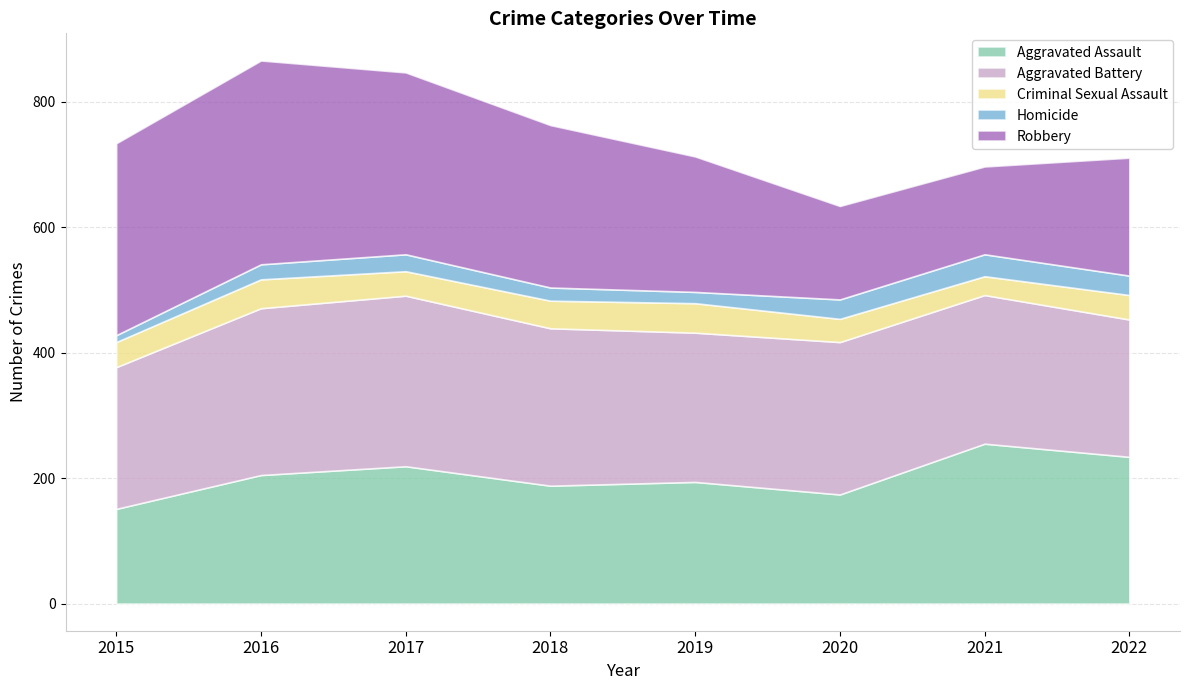

True or false: Aggravated Battery and Homicide intersect in this chart.

False